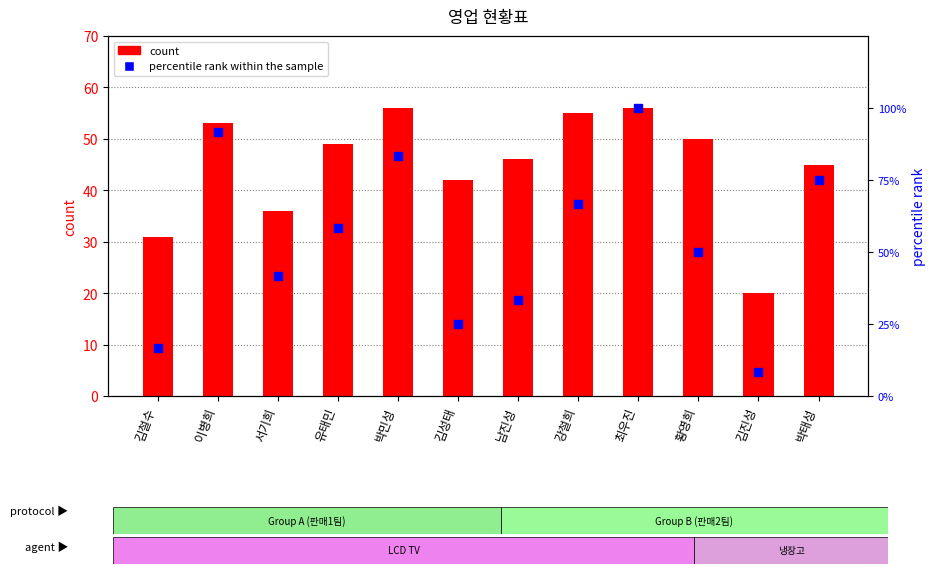

What are all the series names shown in the legend?

count, percentile rank within the sample